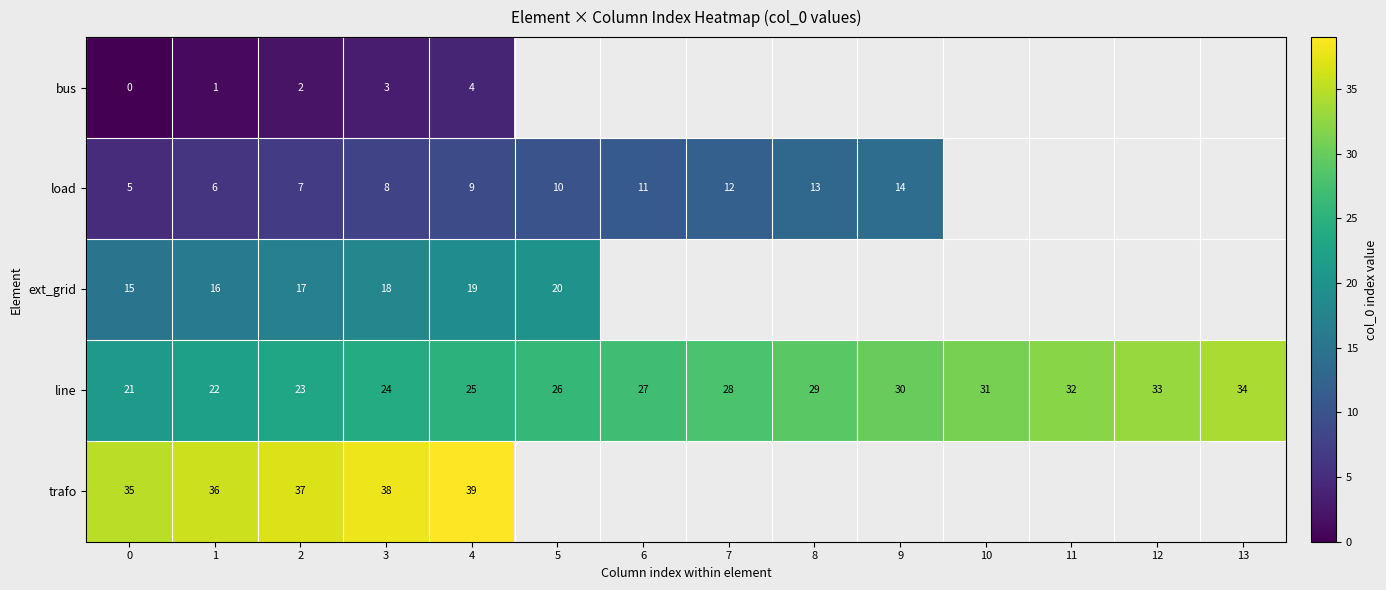

Is it true that line equals 34 at 13?

True